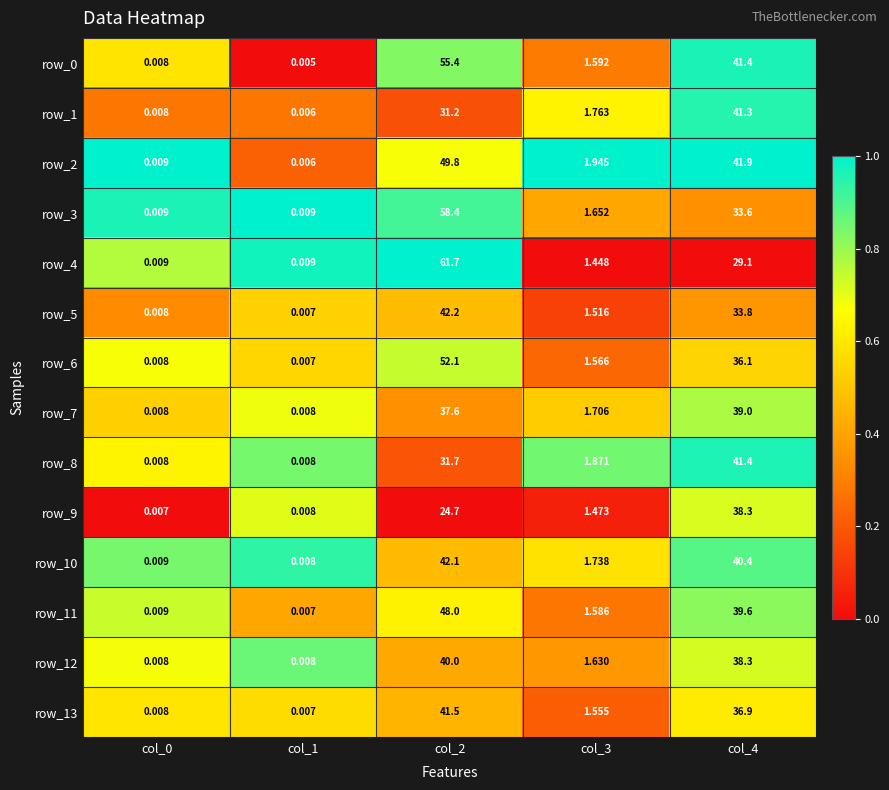

Is the value of row_7 at col_4 greater than the value of row_5 at col_4?

Yes